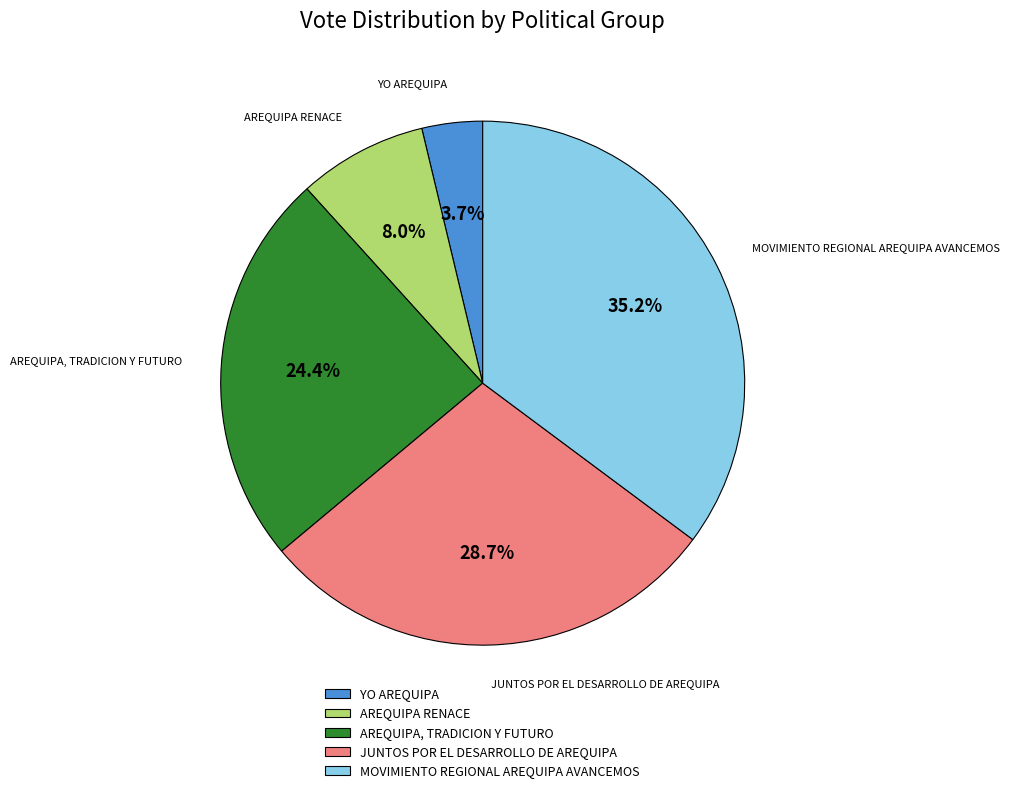

To the nearest percent, what portion does JUNTOS POR EL DESARROLLO DE AREQUIPA represent?

29%